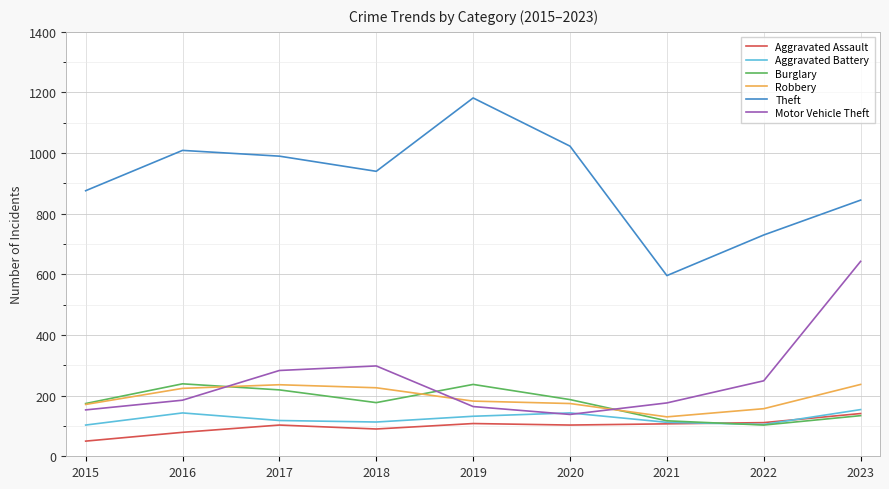

How many series are shown in this chart?

6